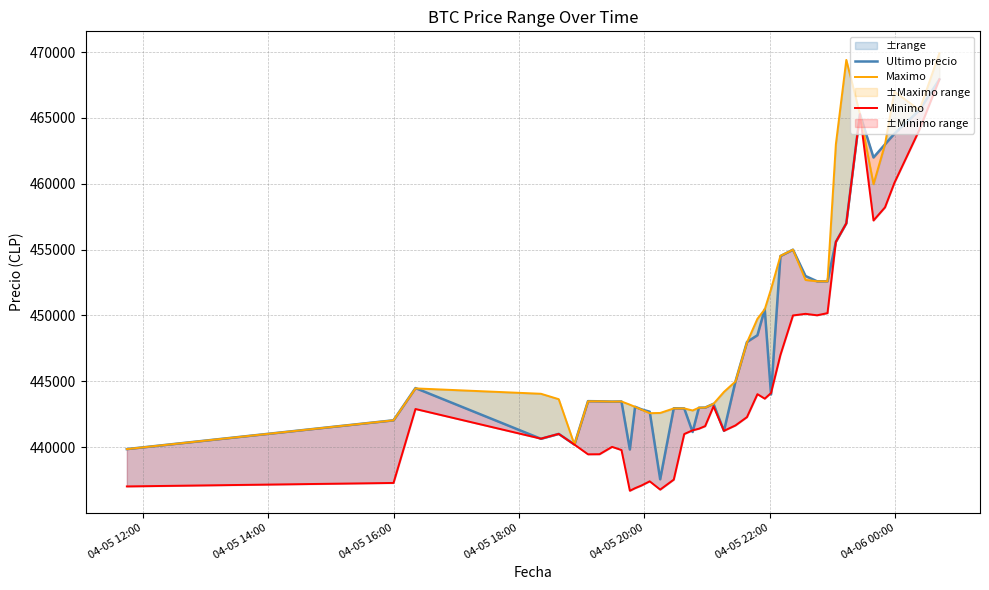

True or false: Maximo and Minimo intersect in this chart.

False